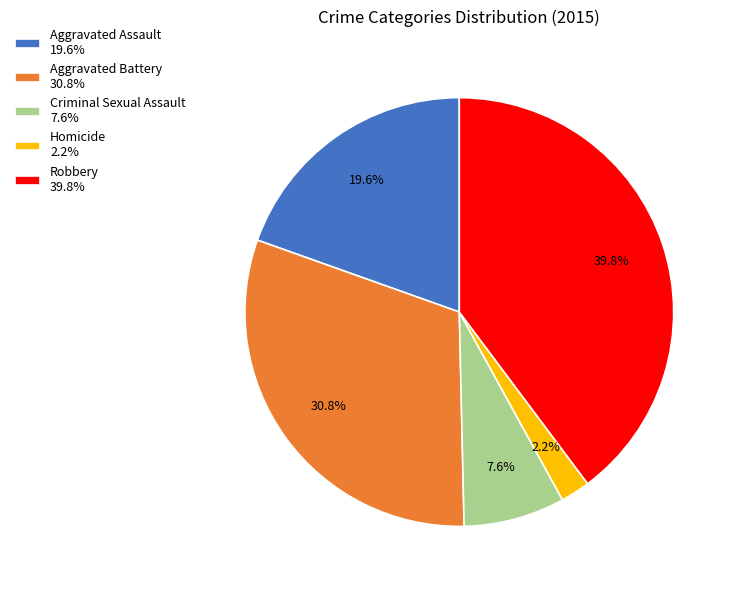

Approximately how many times larger is the value at Criminal Sexual Assault compared to Aggravated Battery?

0.2